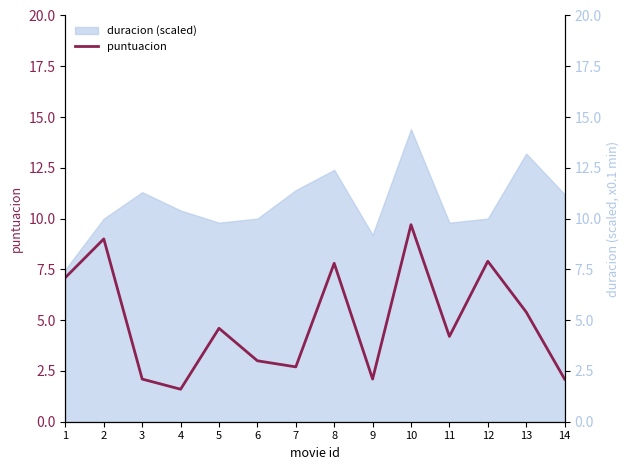

Does the chart have visible grid lines?

No